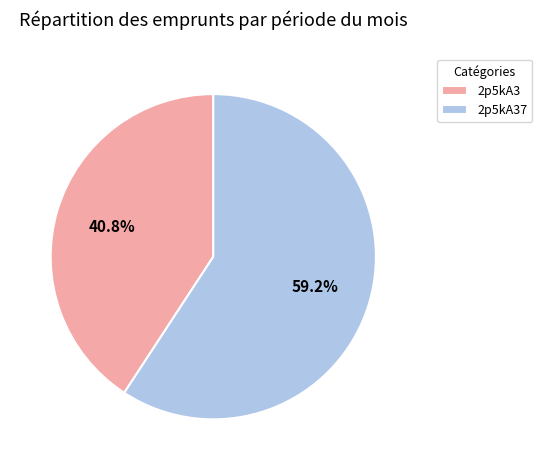

Which has a higher value, 2p5kA37 or 2p5kA3?

2p5kA37